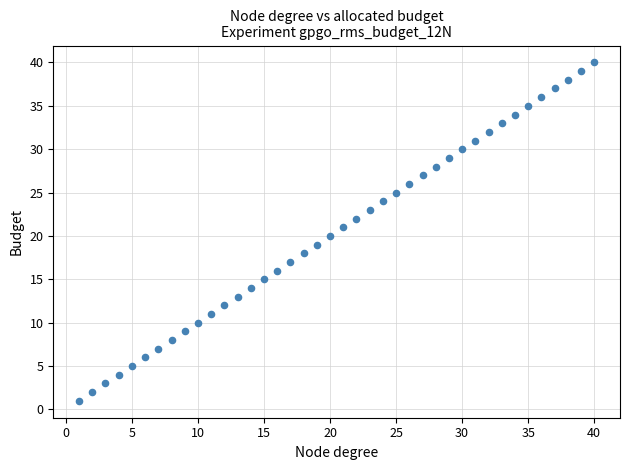

What is the range of Y values (max minus min)?

39